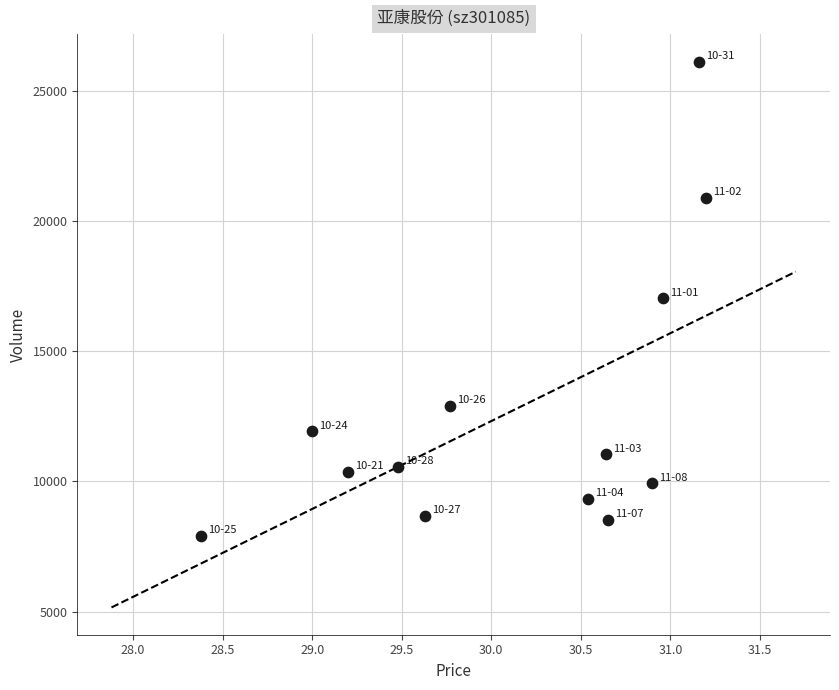

What is the range of Y values (max minus min)?

18232